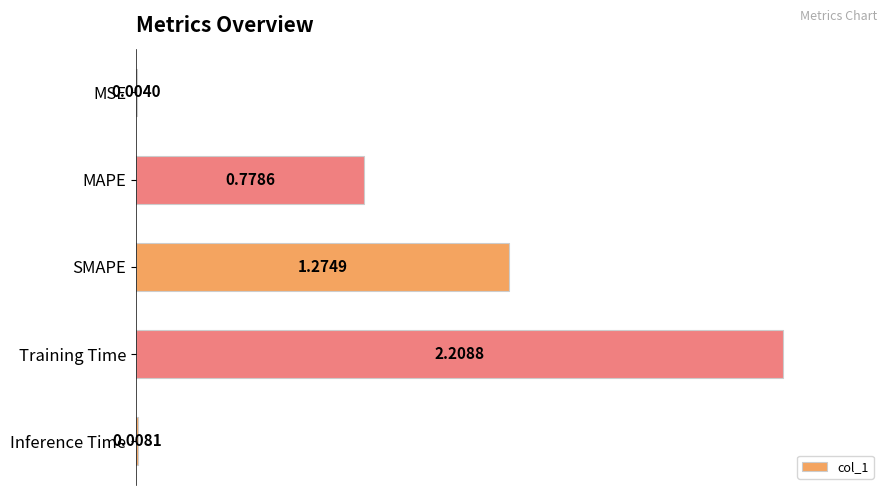

What is the sum of all values?

4.3